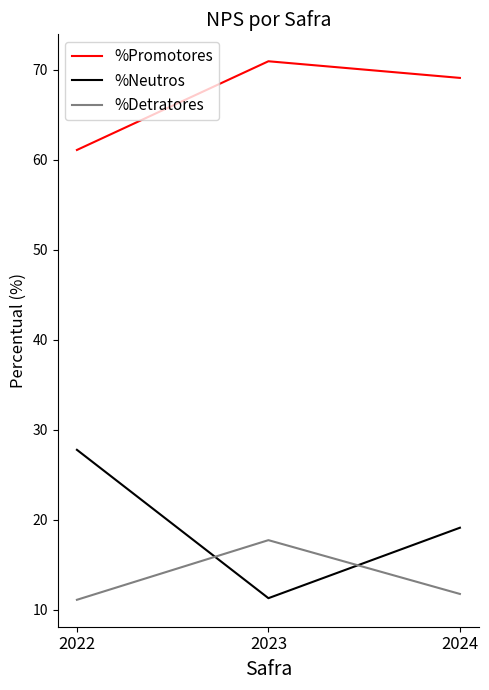

True or false: %Detratores has a value of 19.1 at 2022.

False